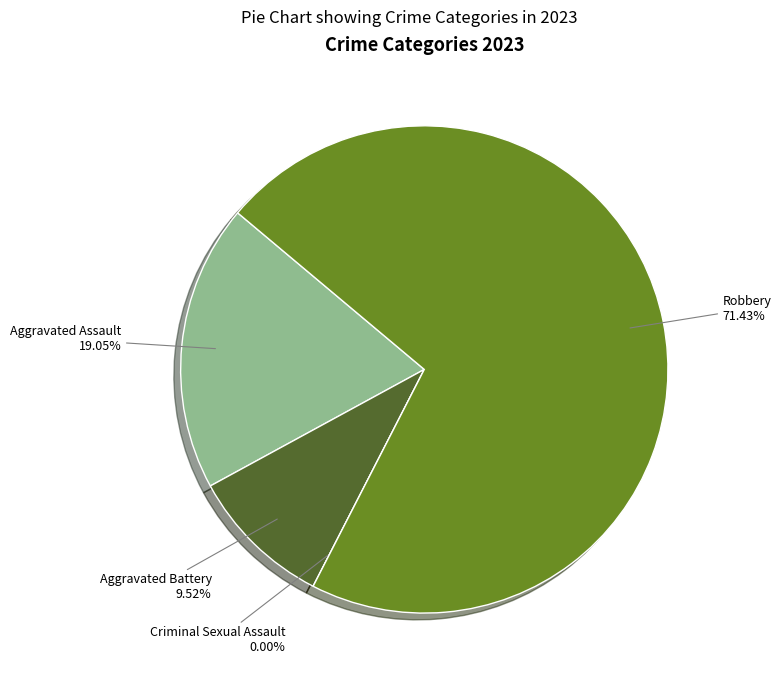

Rank the categories by value from highest to lowest.

Robbery, Aggravated Assault, Aggravated Battery, Criminal Sexual Assault